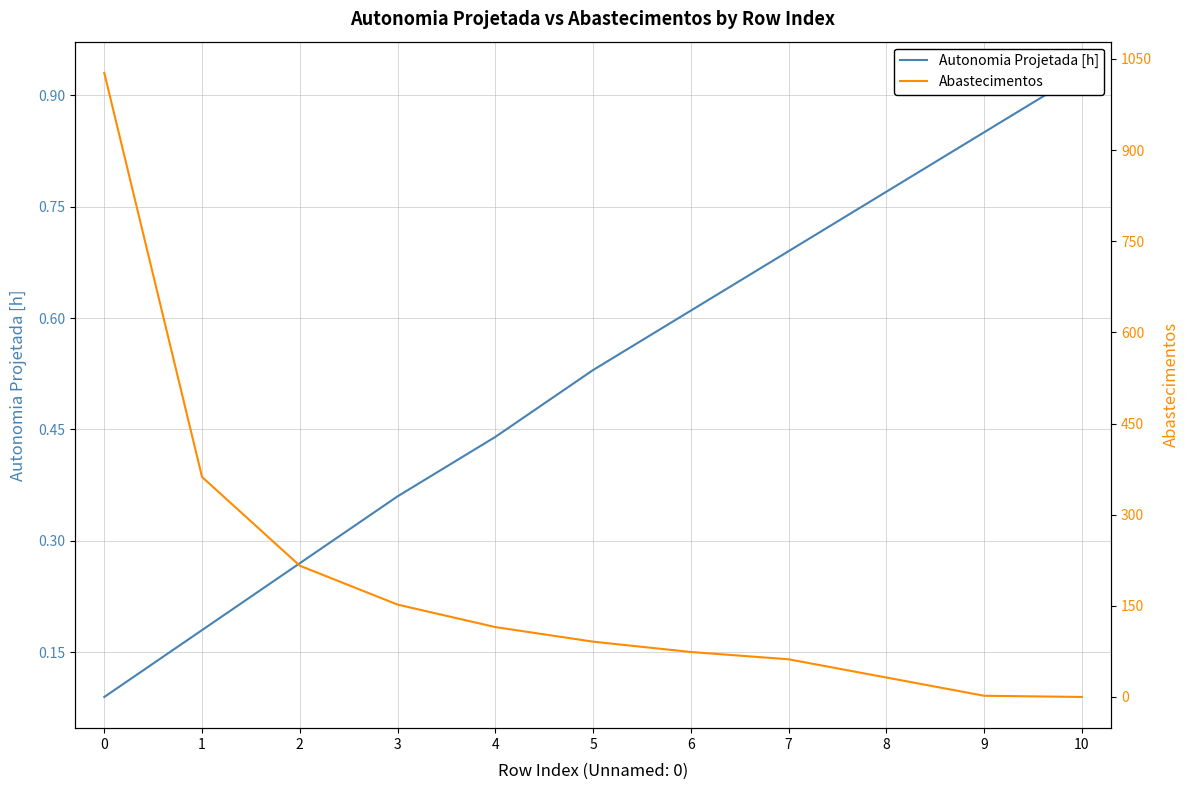

True or false: Autonomia Projetada [h] has a value of 0.2 at 5.

False